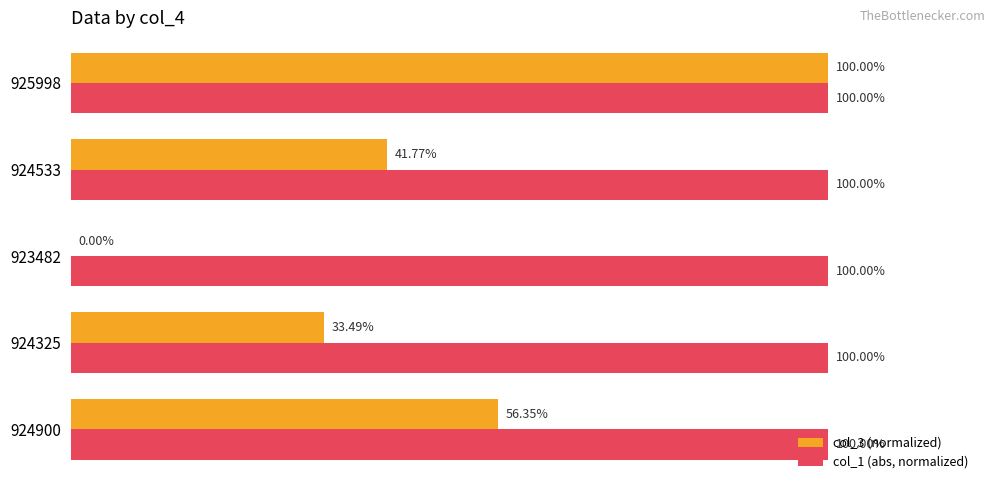

Is the value of col_3 (normalized) at 924325 greater than the value of col_1 (abs, normalized) at 923482?

No